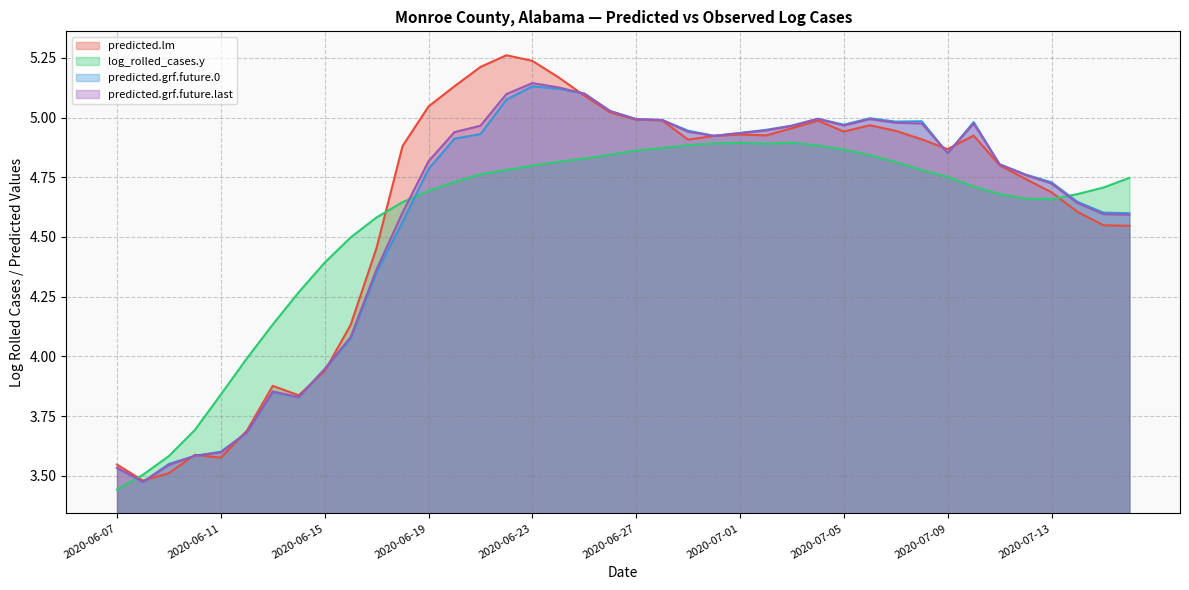

How many lines are shown in the chart?

4